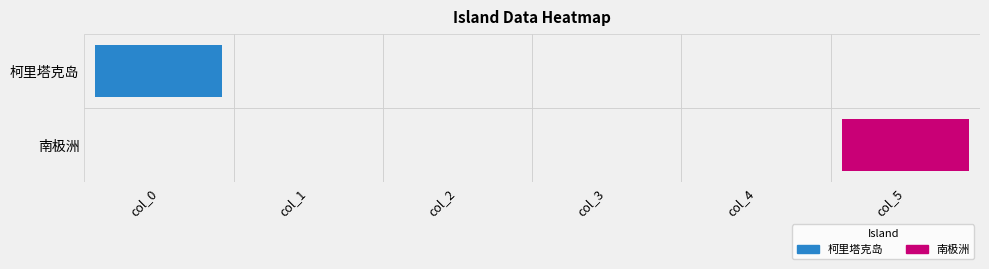

Reading left to right, extract all data points from this chart.

柯里塔克岛: 1	0	0	0	0	0
南极洲: 0	0	0	0	0	1